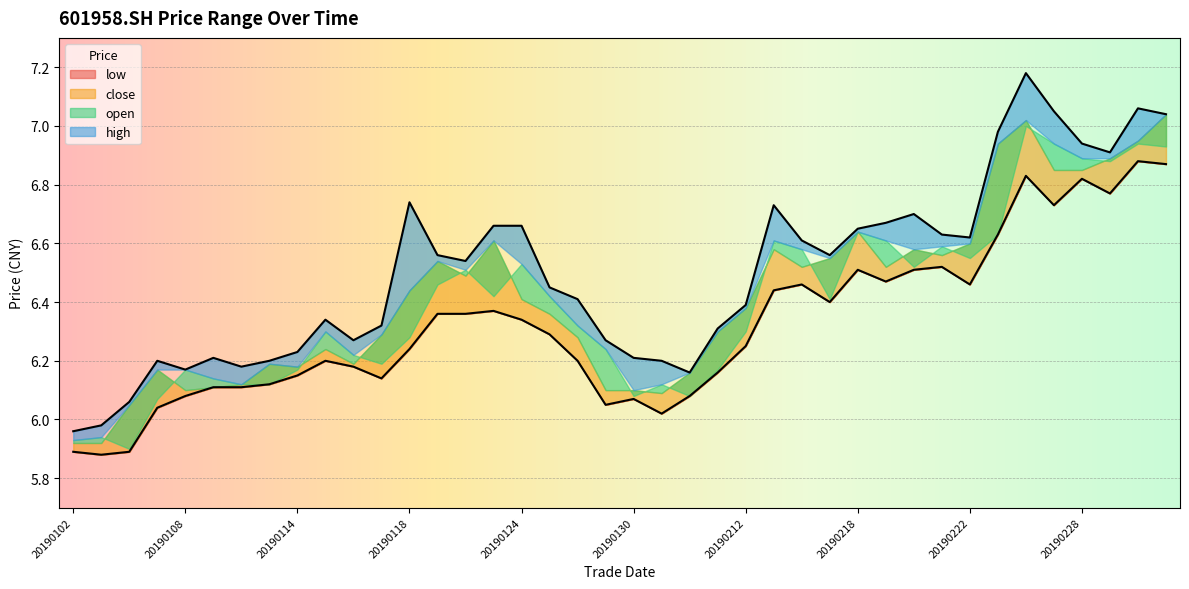

What is the value of the open point at the 32nd from the left?

6.5